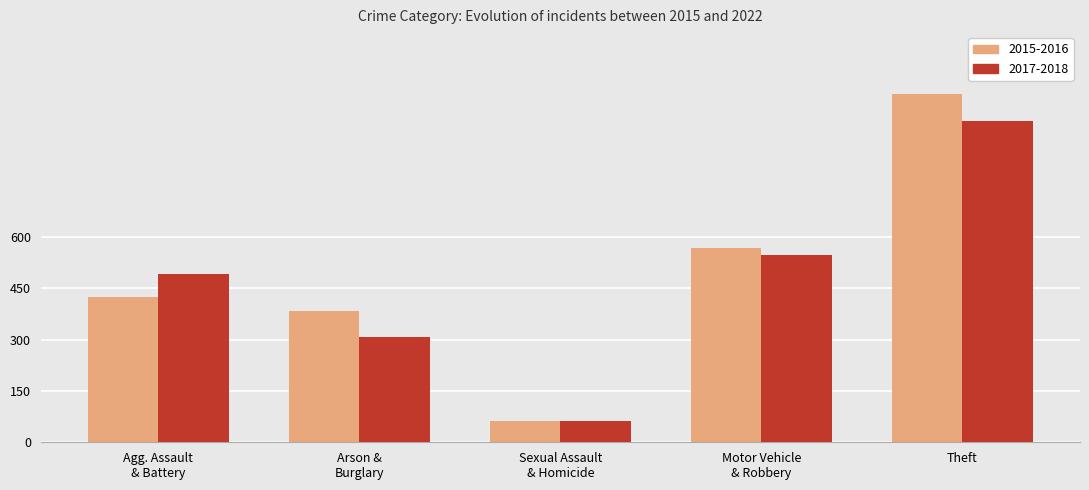

At which category does the chart reach its peak across all series?

Theft